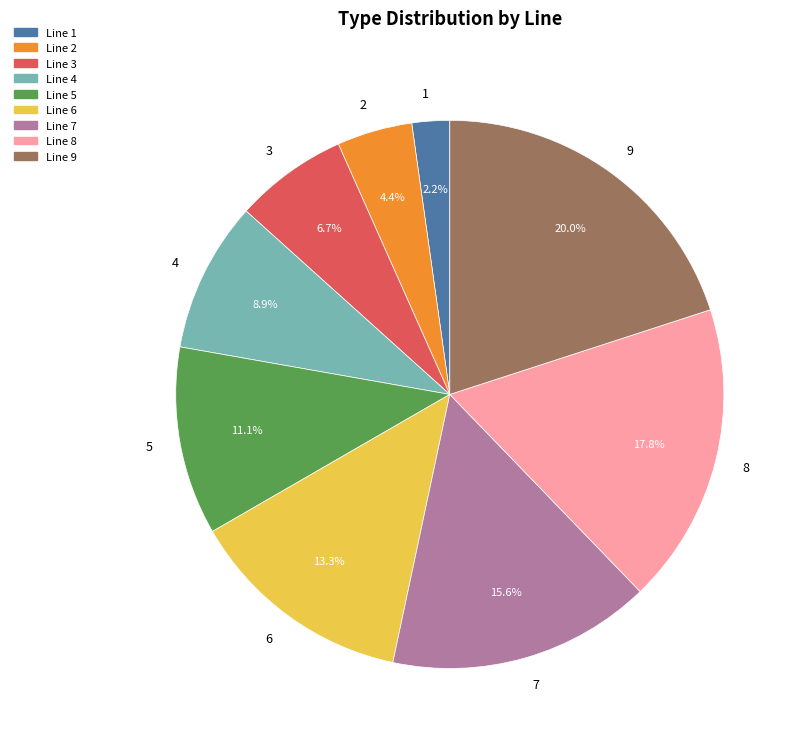

Does 2 account for over 50% of the chart?

No